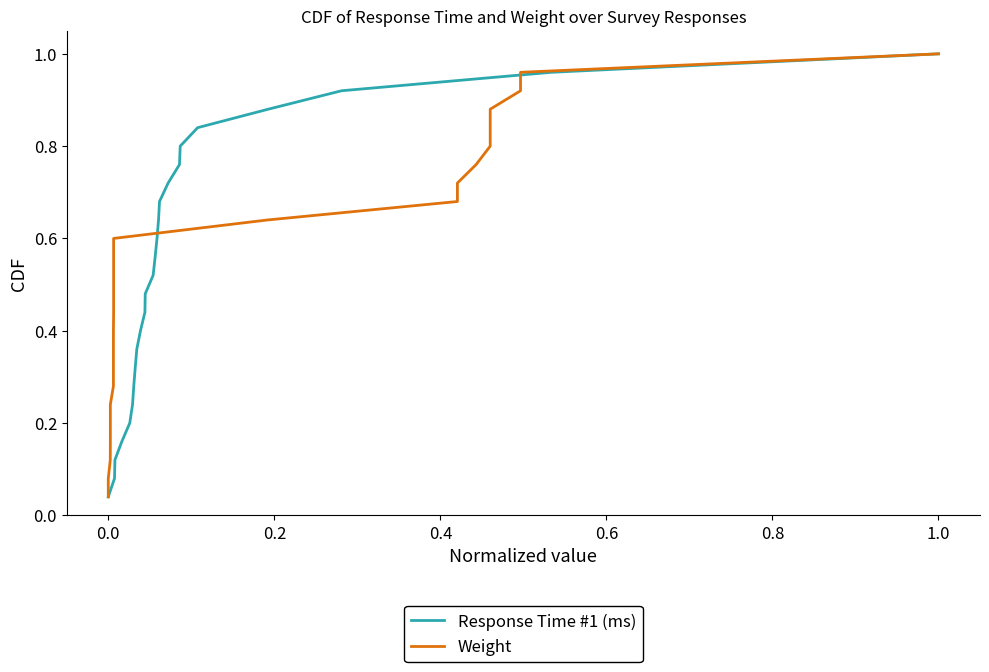

At how many categories does at least one series exceed 0?

25